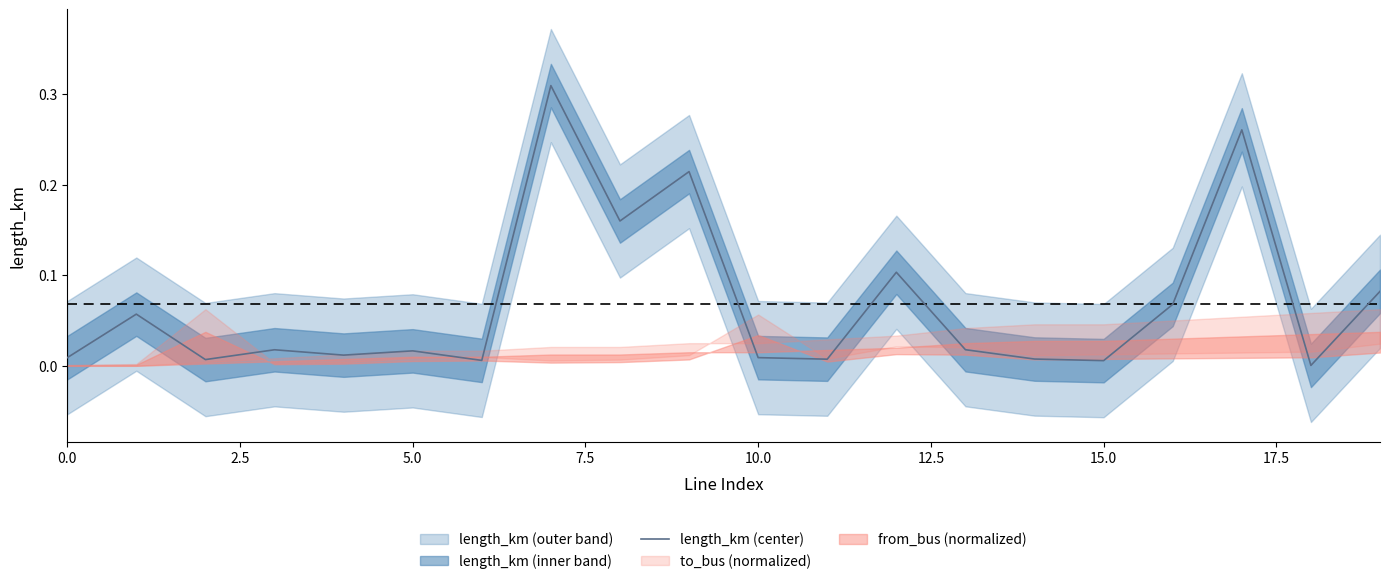

What is the label of the 9th point from the right?

11